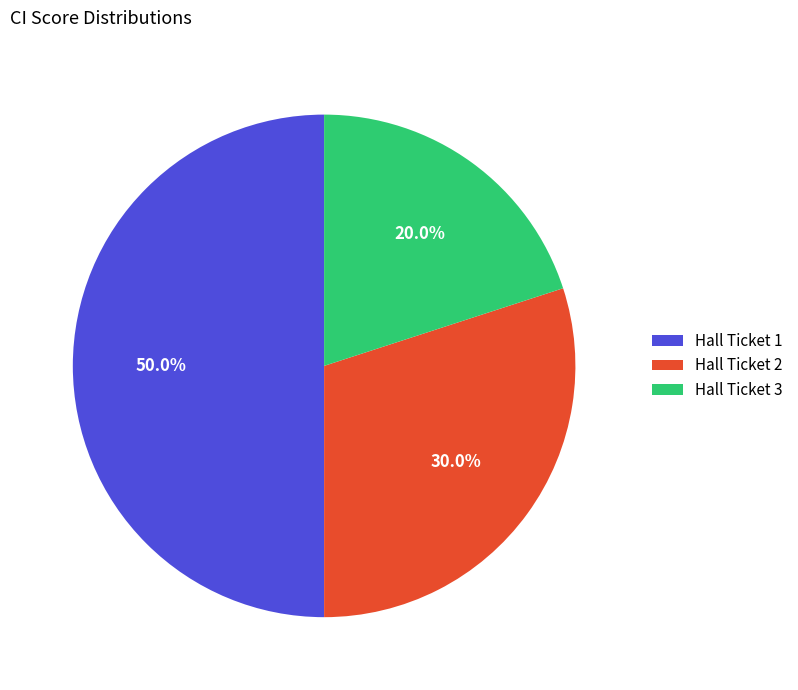

Which has a higher value, Hall Ticket 3 or Hall Ticket 2?

Hall Ticket 2